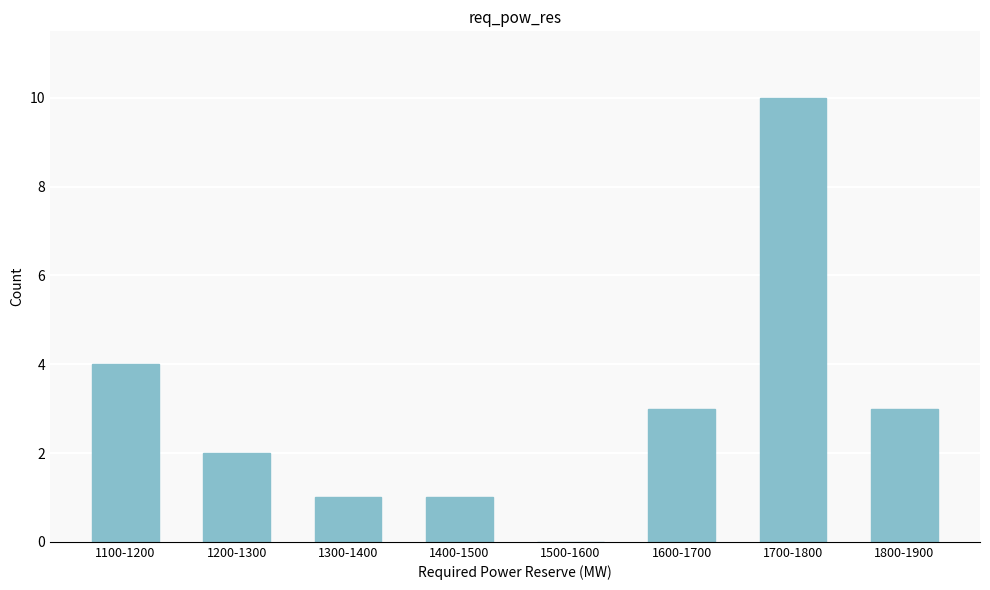

Reading left to right, extract all data points from this chart.

1100-1200=4	1200-1300=2	1300-1400=1	1400-1500=1	1500-1600=0	1600-1700=3	1700-1800=10	1800-1900=3